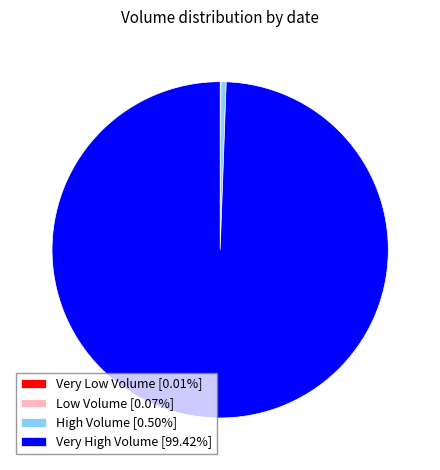

Does any single category account for the majority?

Yes